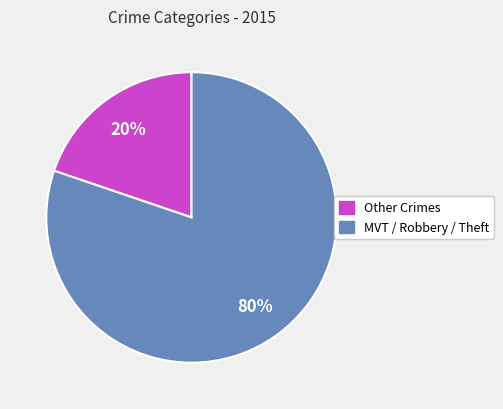

Count the number of slices in the pie.

2